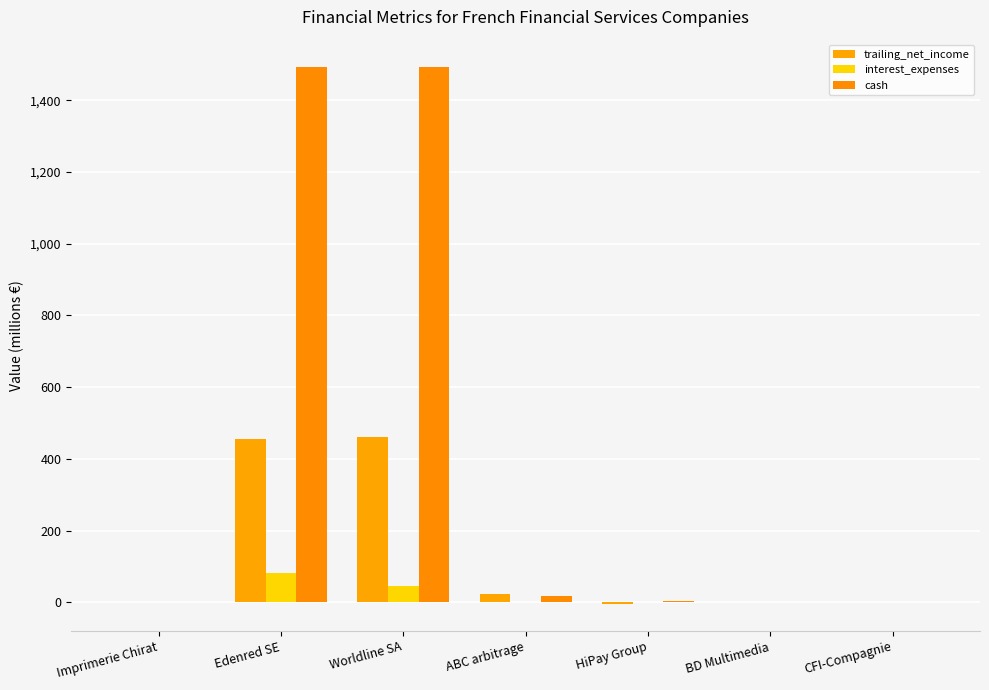

How many groups of bars are there?

7